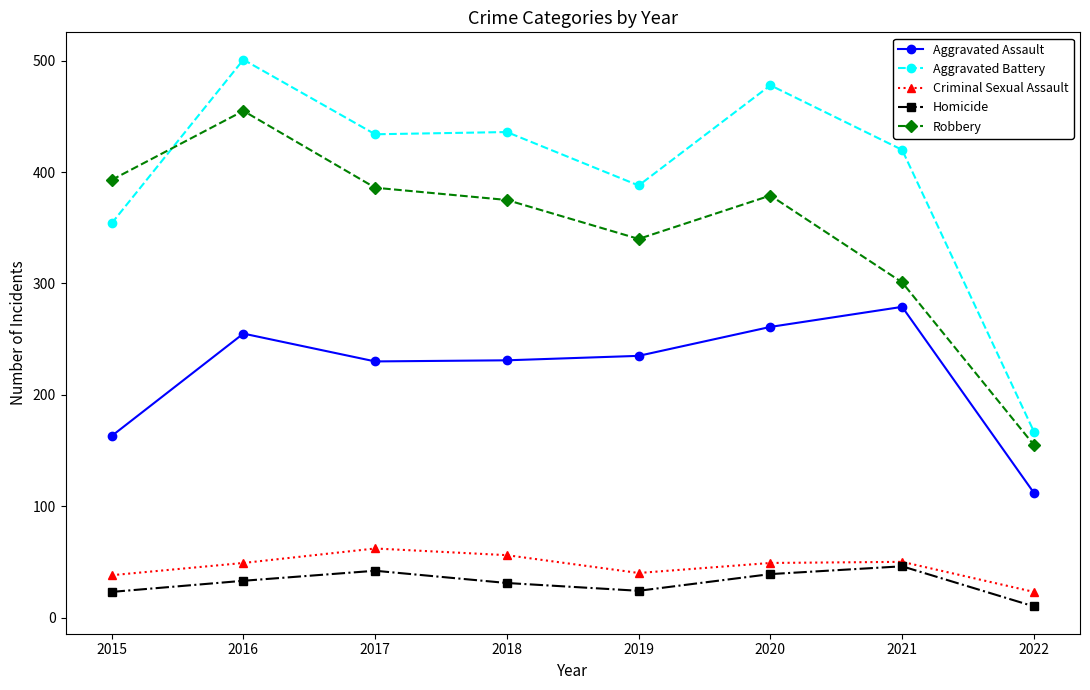

At 2019, list the series in order from largest to smallest.

Aggravated Battery, Robbery, Aggravated Assault, Criminal Sexual Assault, Homicide